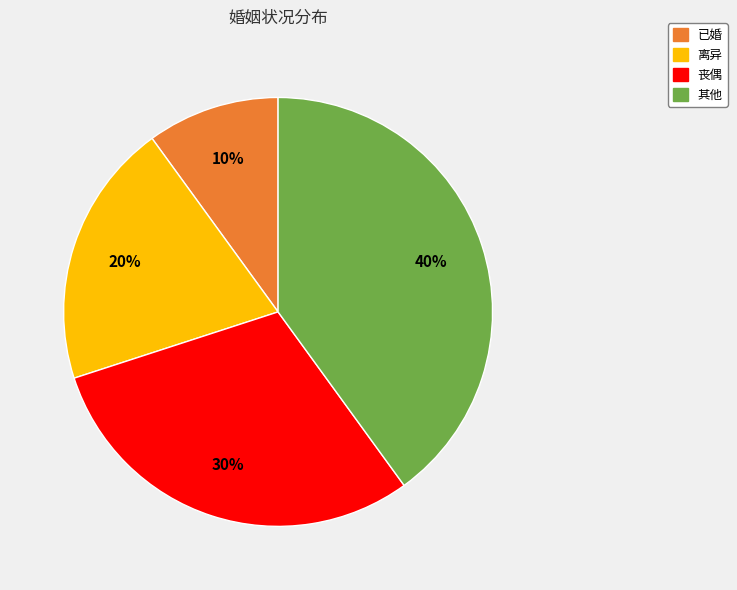

Does any single category account for the majority?

No